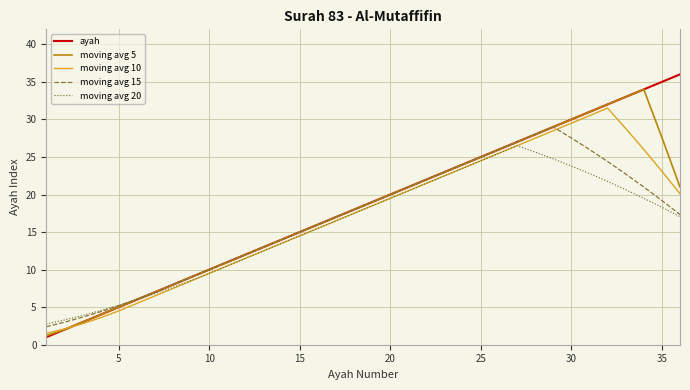

Which series has the largest range (max minus min)?

ayah